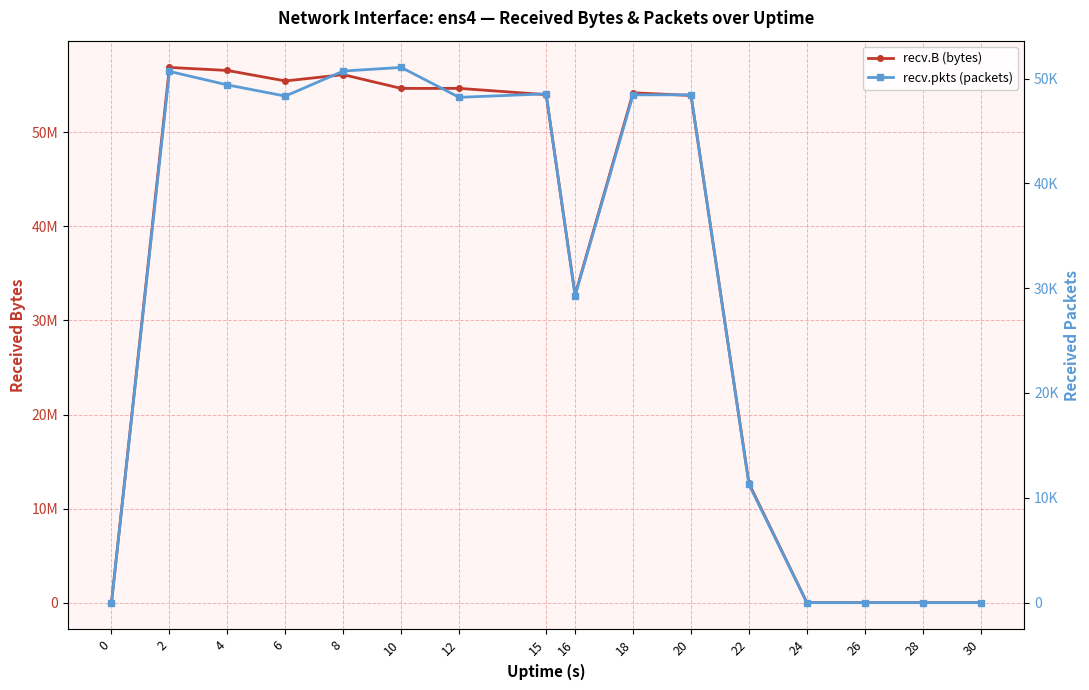

At which category does recv.B (bytes) reach its first local valley?

6